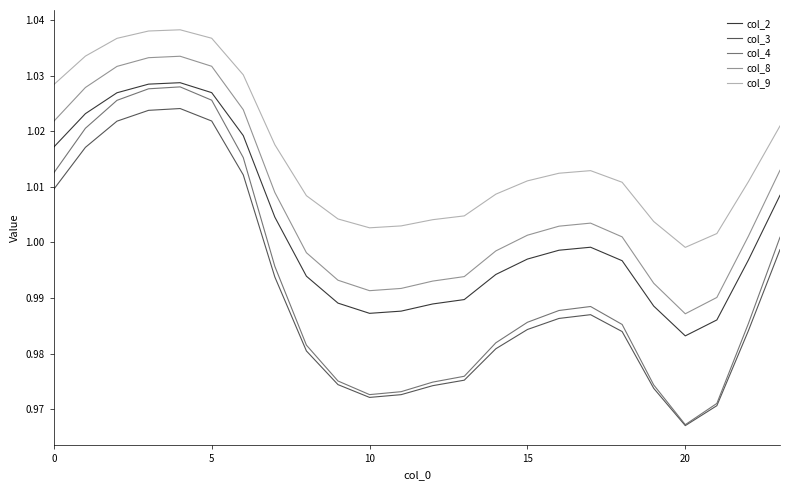

True or false: col_3 and col_2 cross at least once.

False